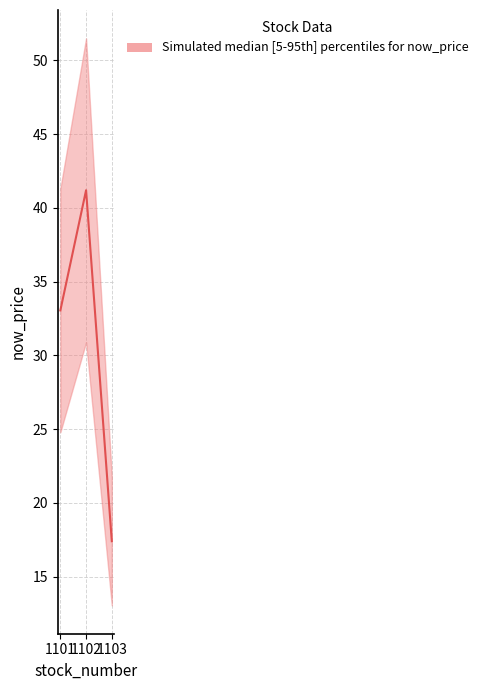

What is the difference between the values at 1103 and 1102?

23.8